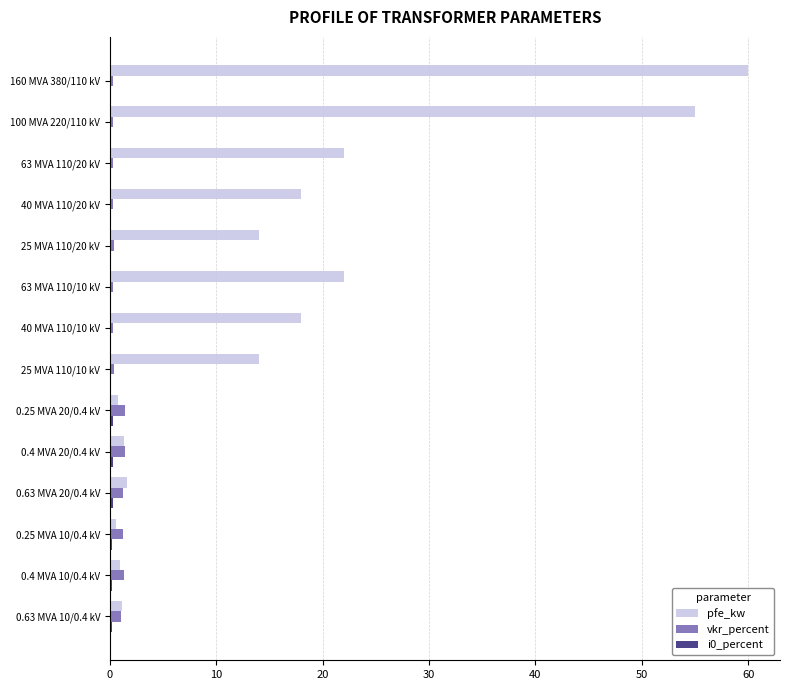

At which category is the sum across all series the highest?

160 MVA 380/110 kV